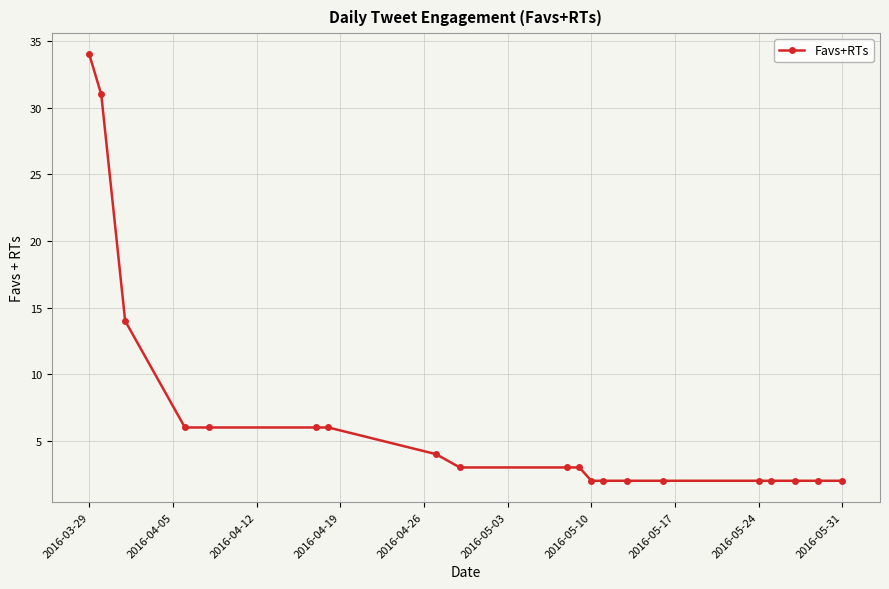

What is the value of the 19th point from the left?

2